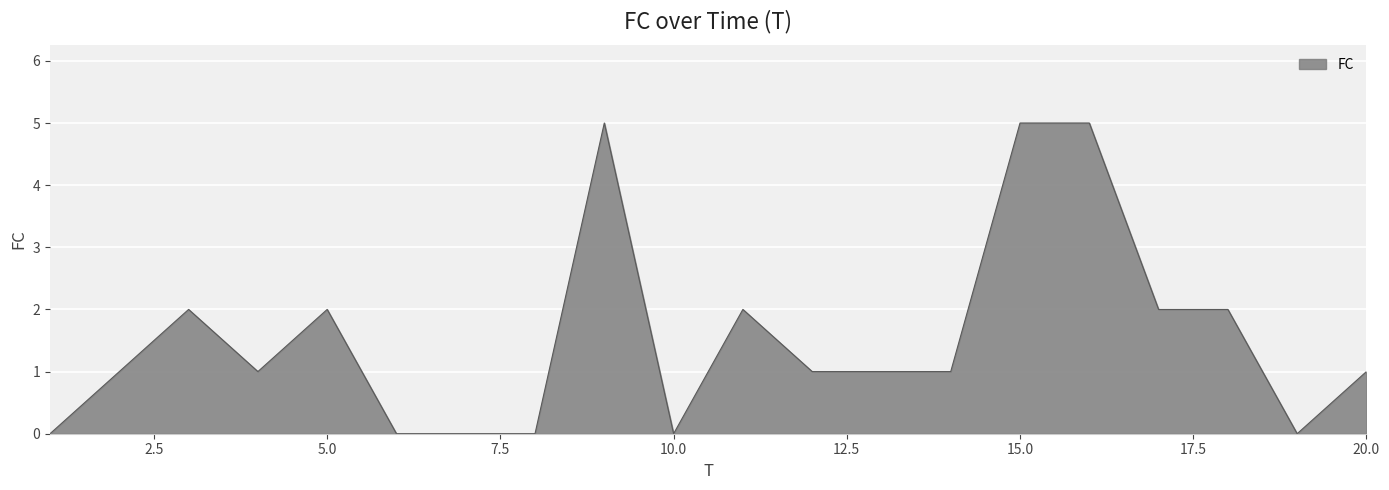

Count the number of categories in the chart.

20